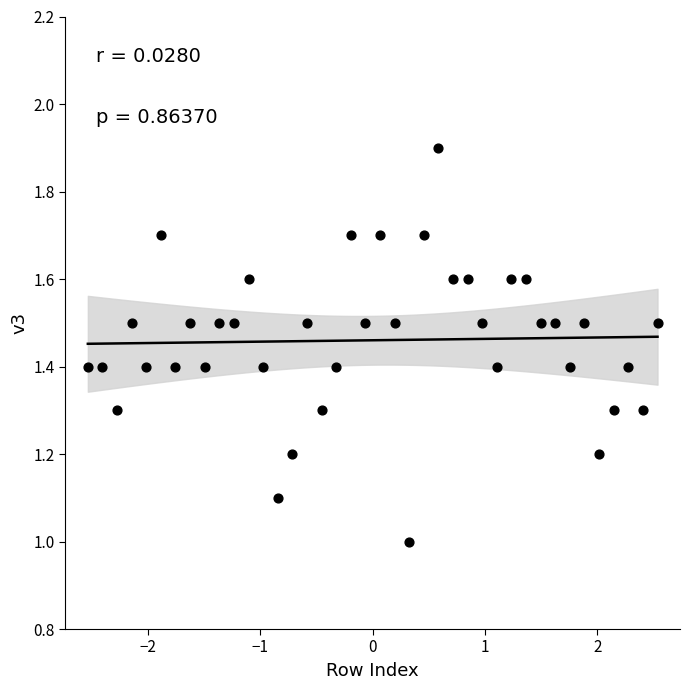

What is the range of Y values (max minus min)?

0.9